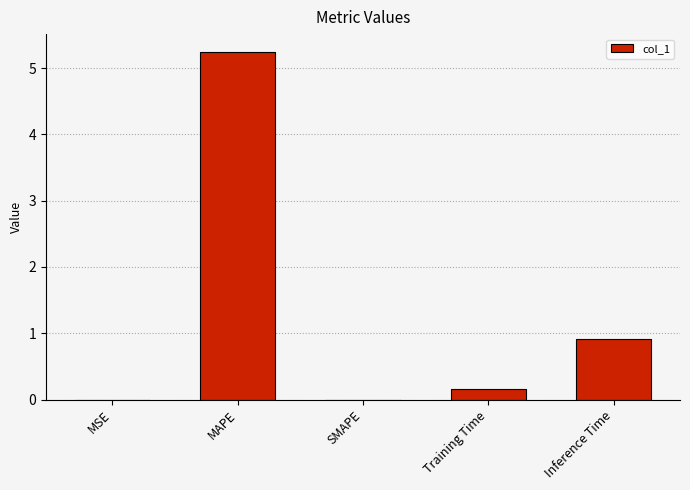

Are the bars horizontal?

No